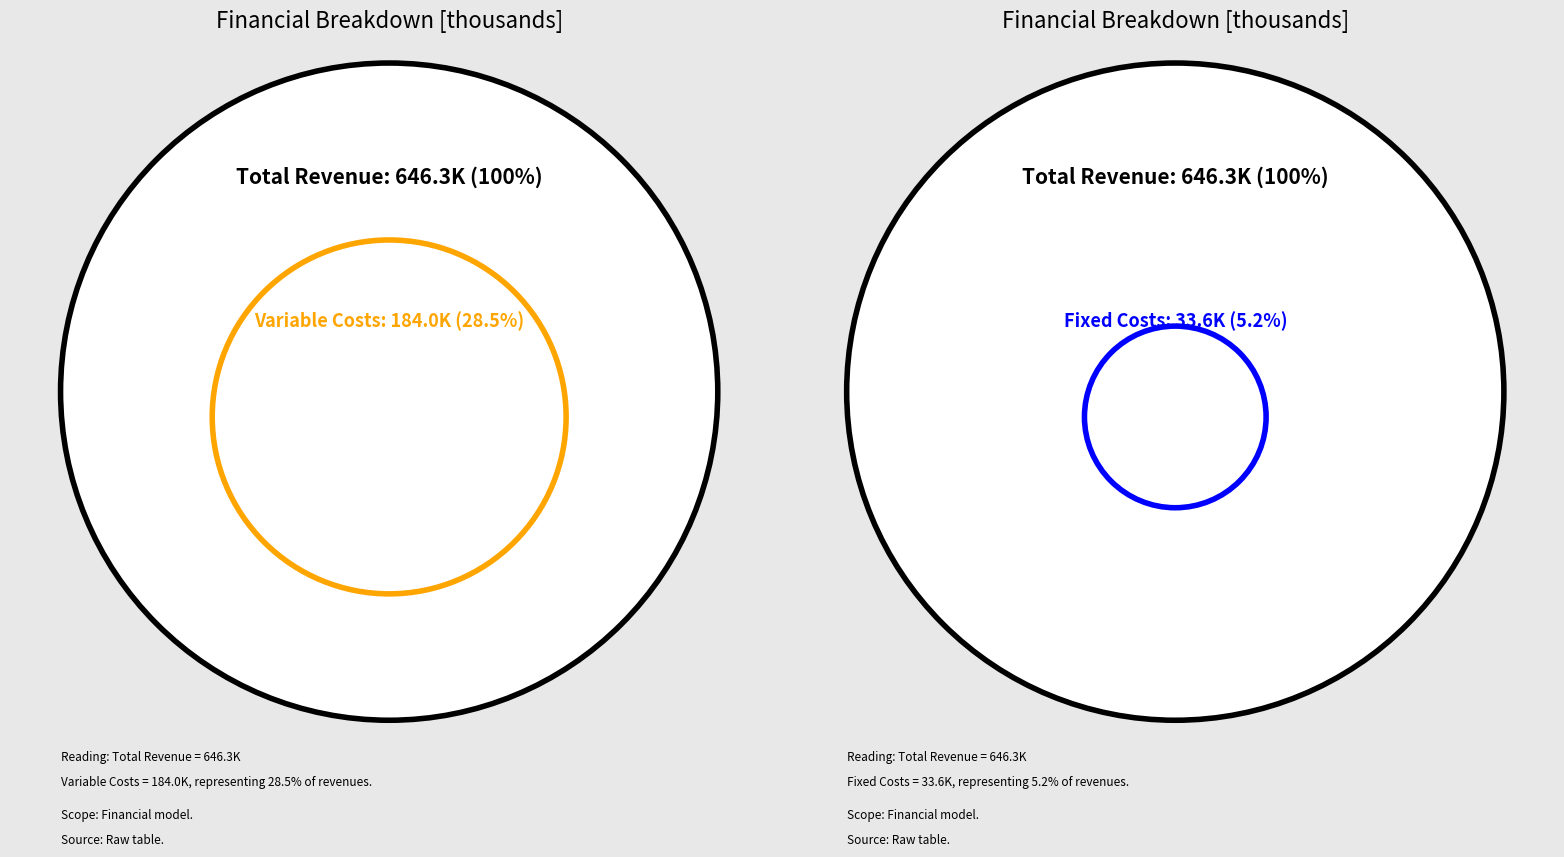

Approximately how many times larger is the value at Total Operation Variable Costs compared to Total Operation Fixed Costs?

5.5